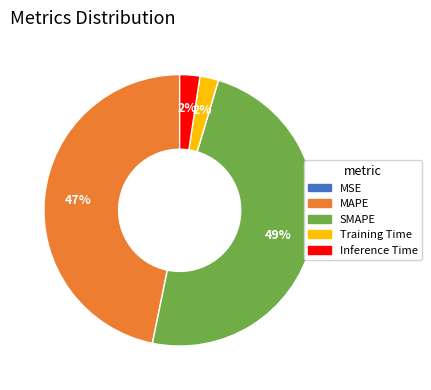

To the nearest percent, what is the average slice percentage?

20%